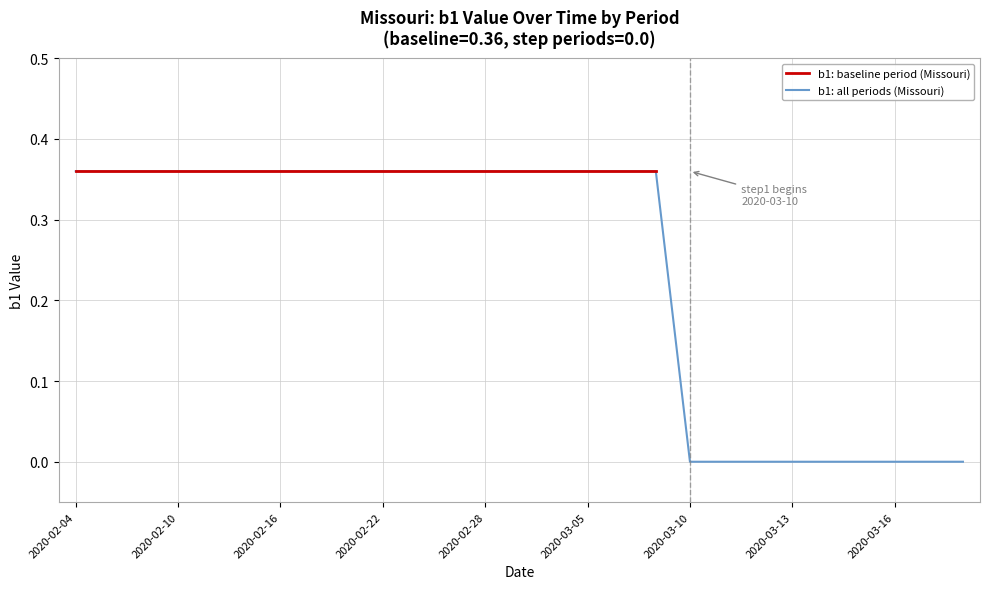

What is the sum of the values at 10 and 22?

0.4